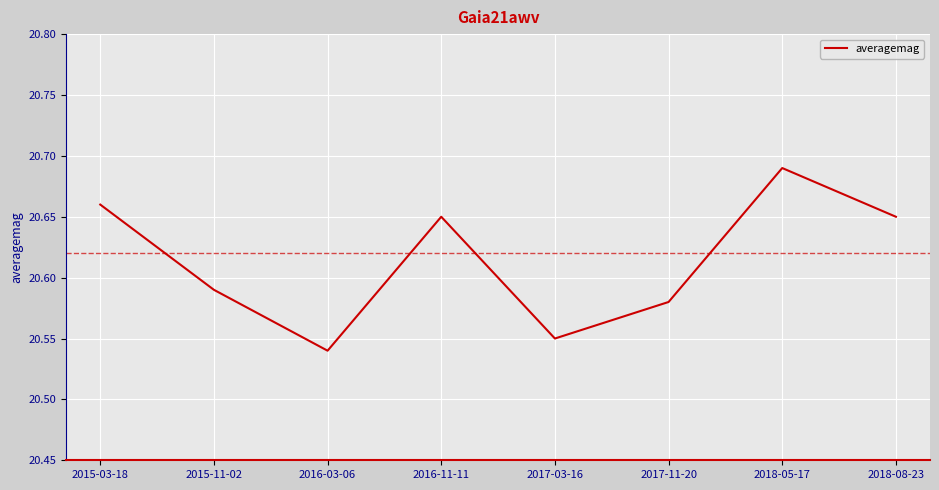

What position from the right is 2016-11-11?

5